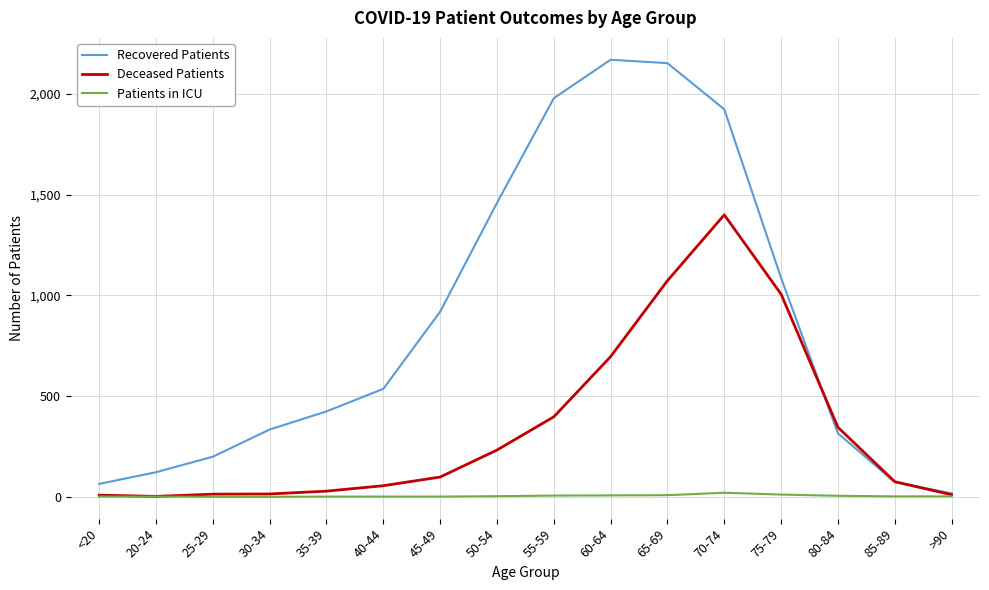

How many lines are shown in the chart?

3